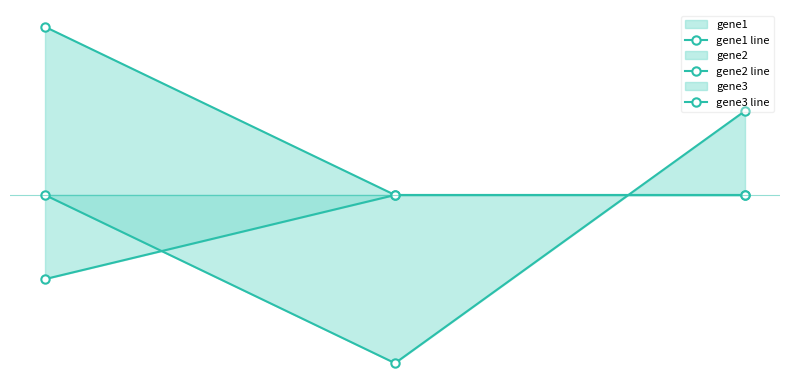

Reading left to right, what are all the values shown in this chart?

gene1 line: 0=0	1=-2	2=1
gene2 line: 0=2	1=0	2=0
gene3 line: 0=-1	1=0	2=0